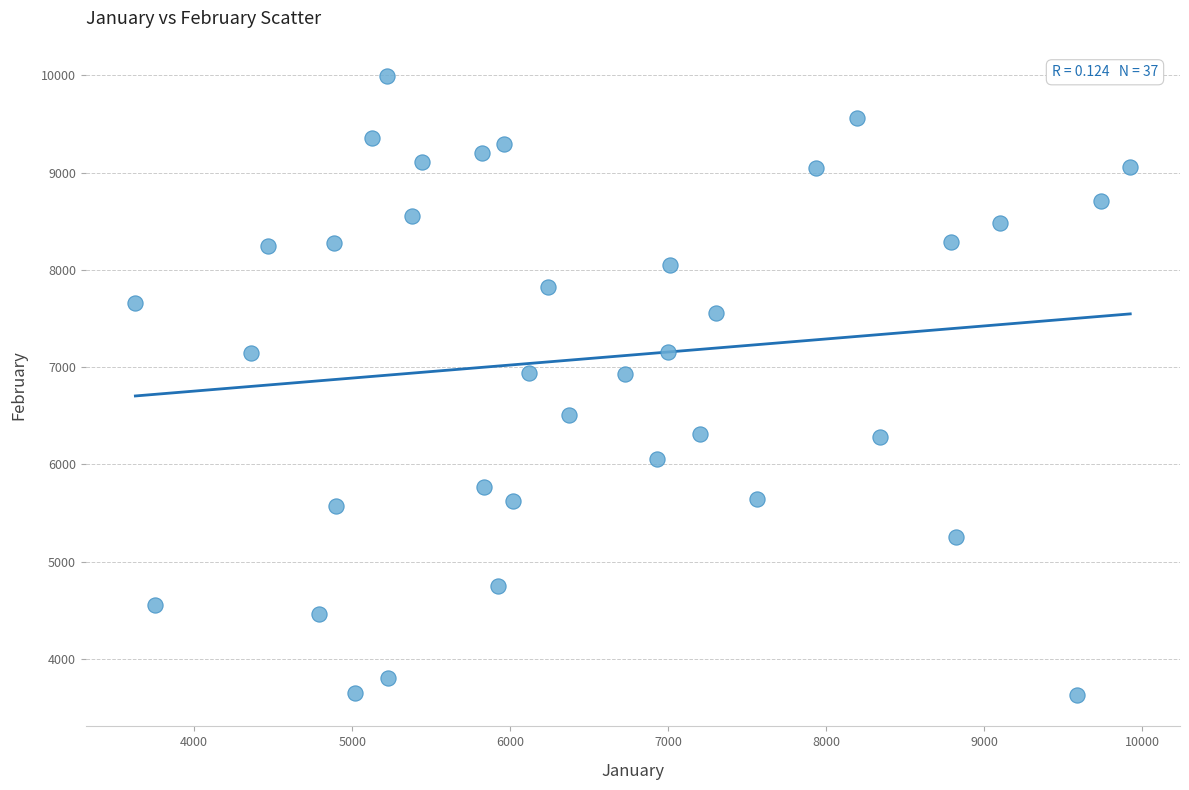

What is the range of X values (max minus min)?

6296